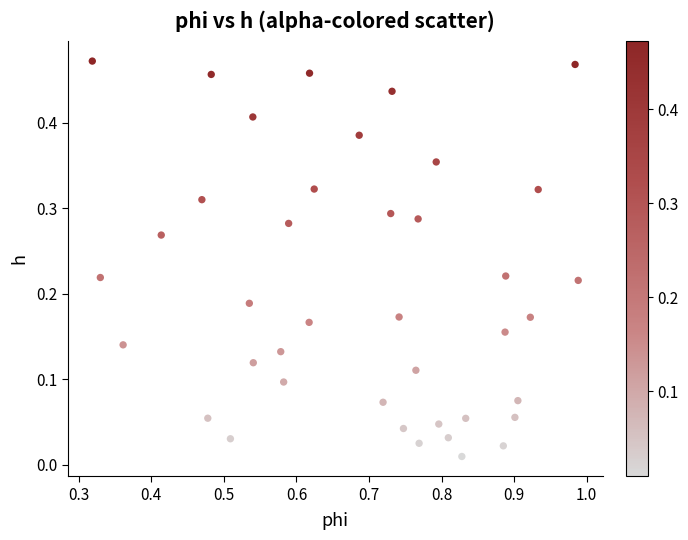

What is the range of X values (max minus min)?

0.7